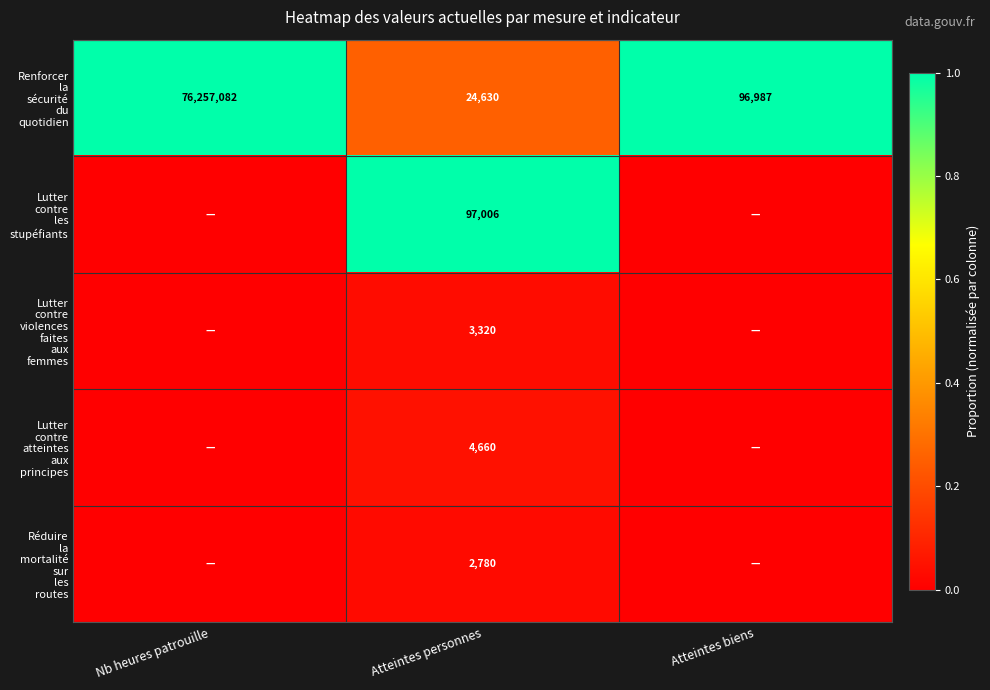

What is the difference between the highest and lowest values at Atteintes personnes?

94226